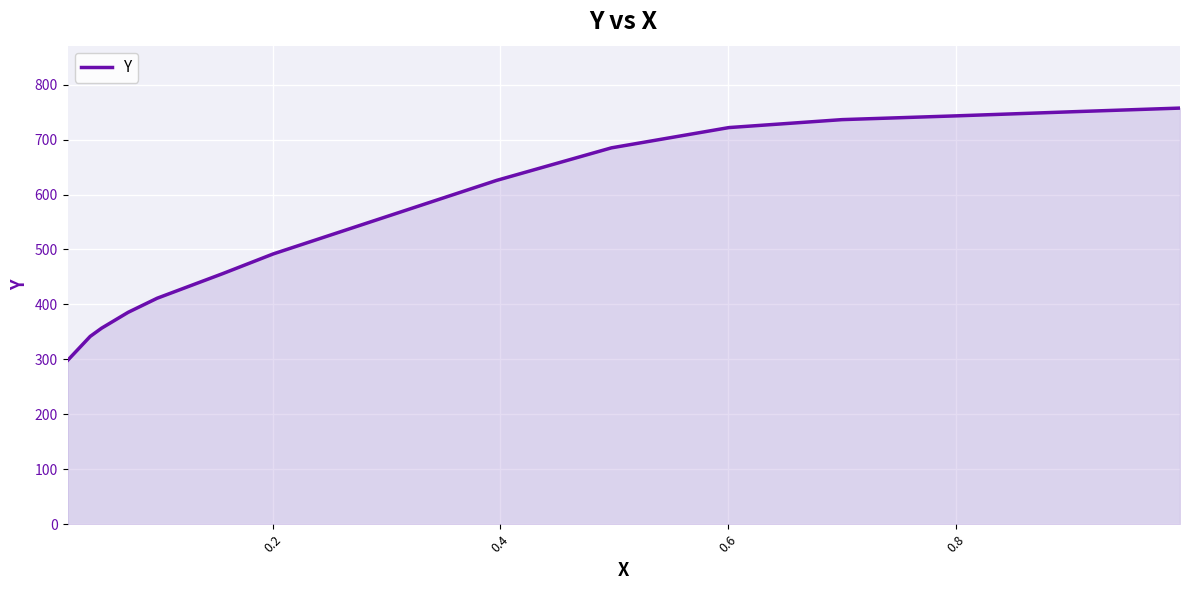

How many lines are shown in the chart?

1